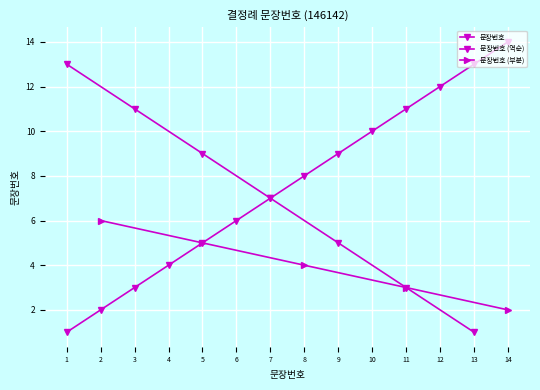

How many data points are less than 8?

7